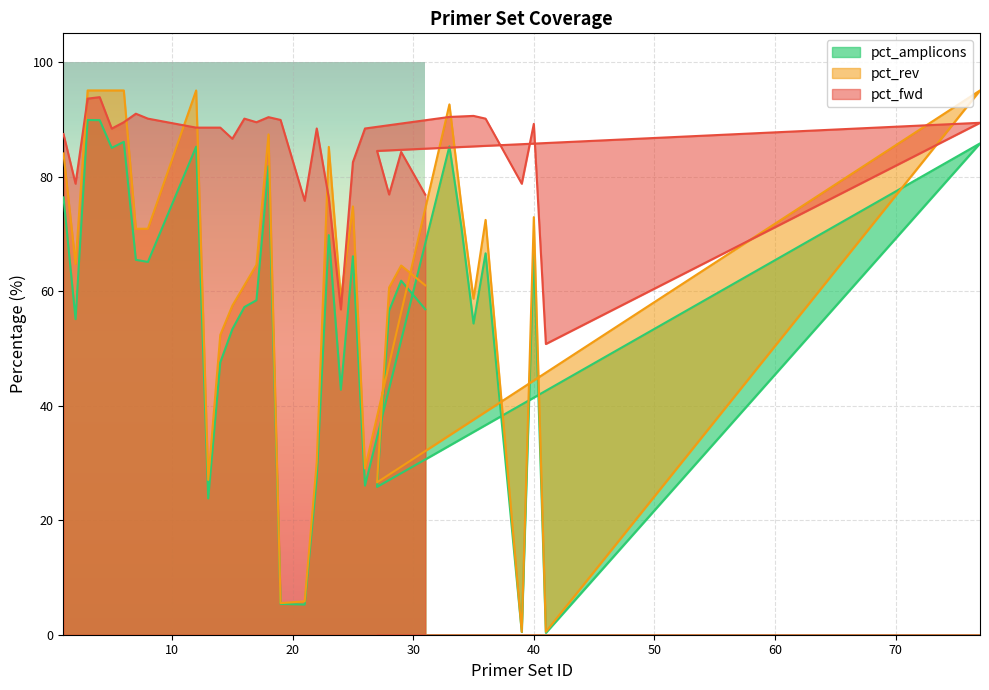

Does the chart display data point markers on the line(s)?

No